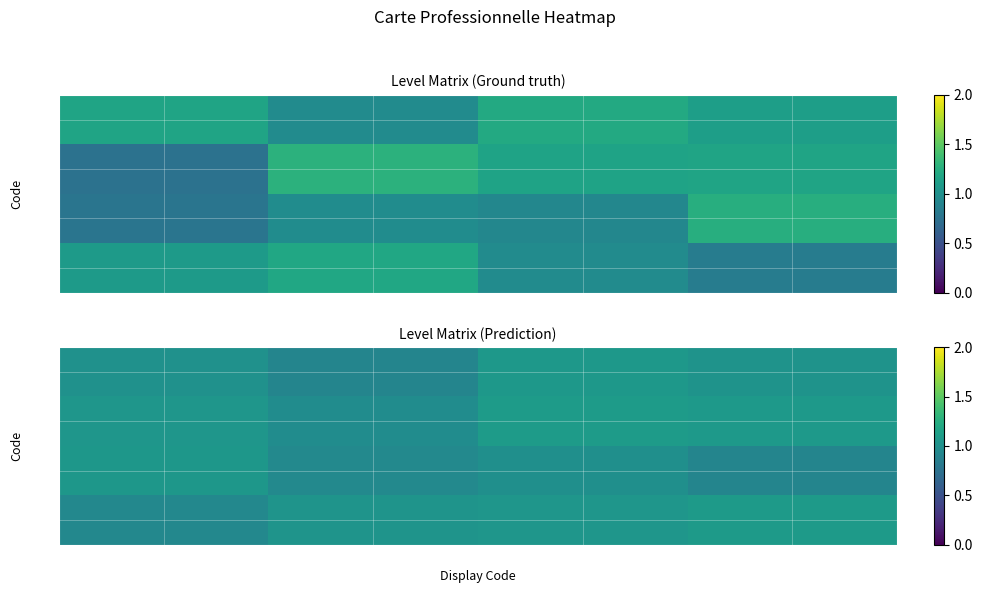

List the series in order of their peak value, highest first.

CPE, CPS, CPA, CPF